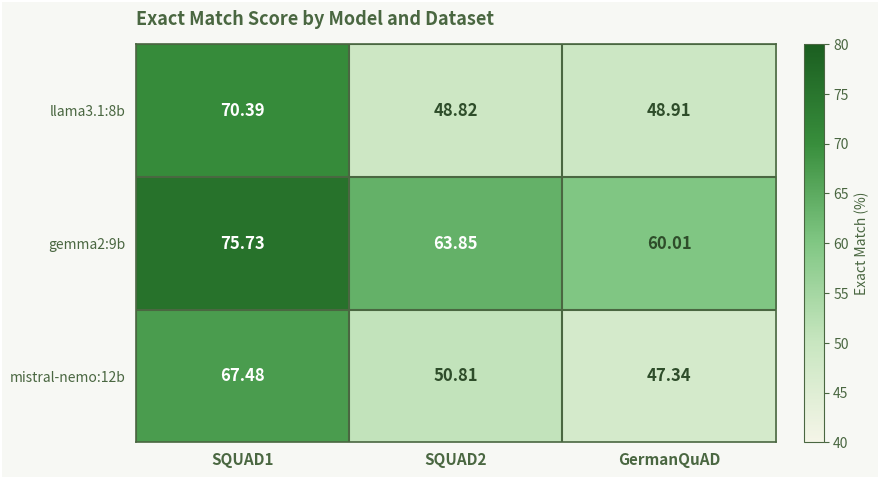

What is the total value across all series at SQUAD1?

213.6